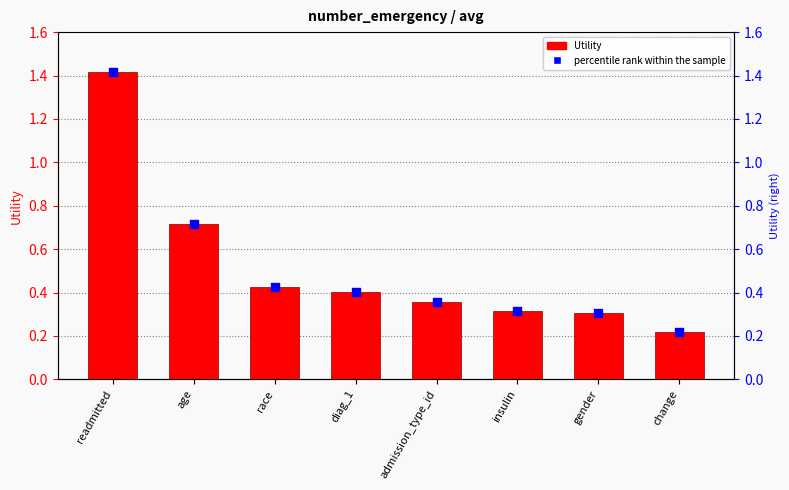

Which series reaches the maximum Y coordinate?

Utility